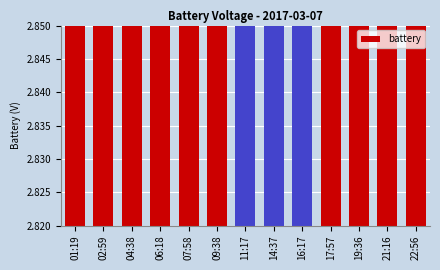

What is the minimum value shown in the chart?

2.8